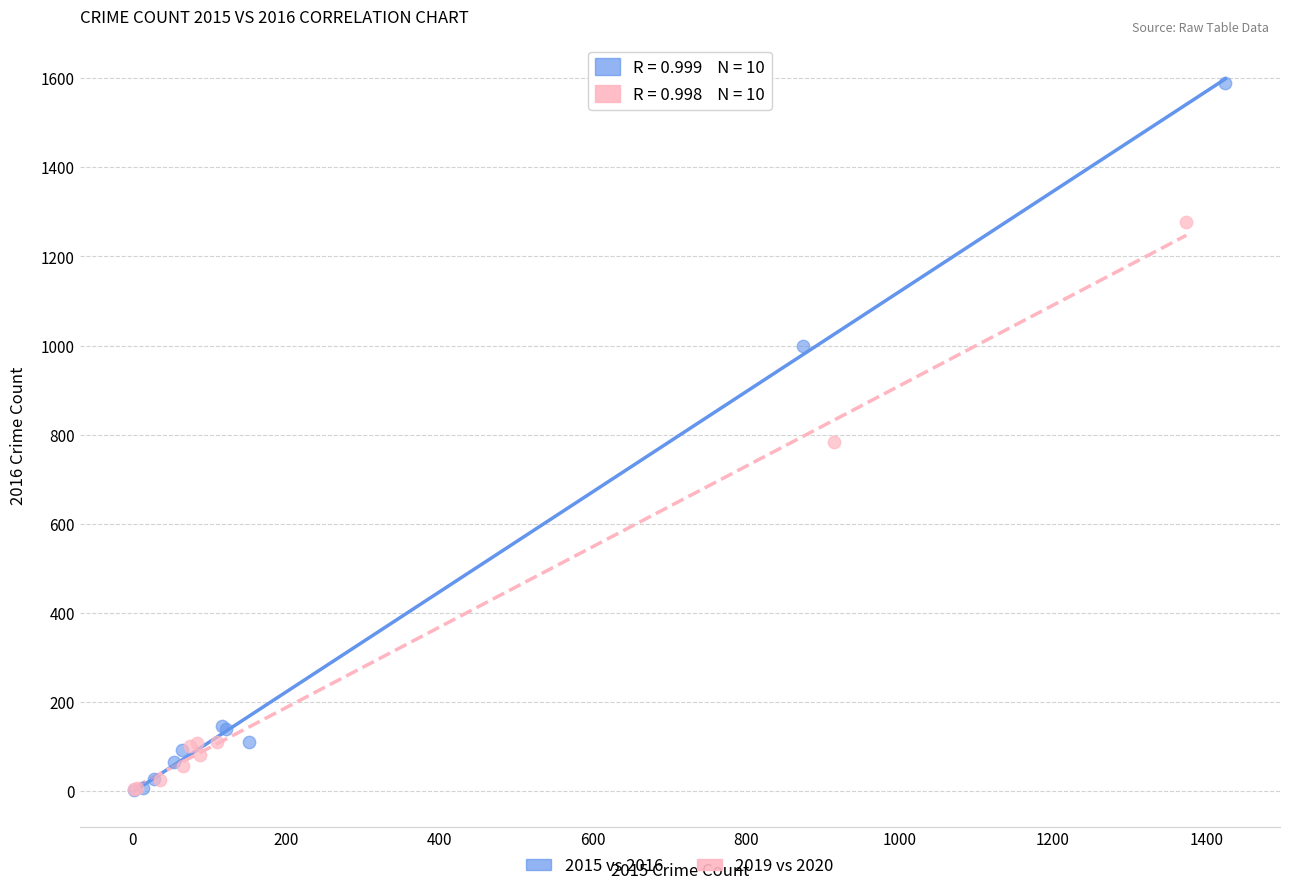

Which series contains the highest Y value?

2015 vs 2016